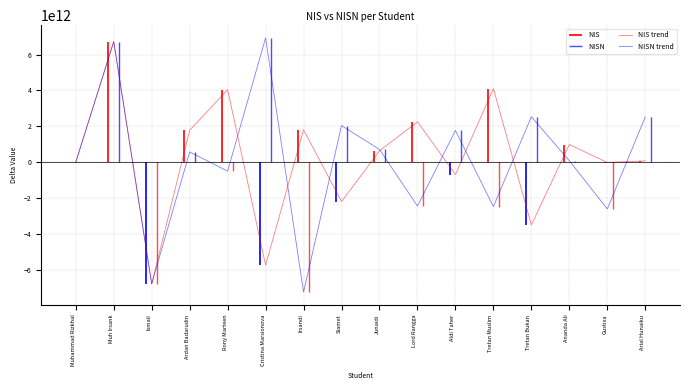

What is the label of the 6th point from the right?

Aldi Taher